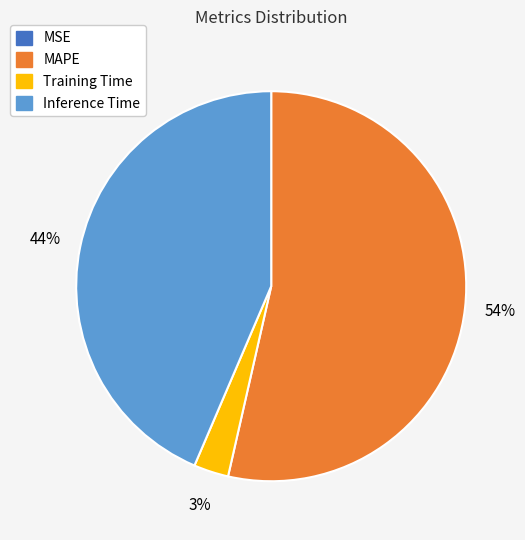

Which slice represents more than half of the pie?

MAPE